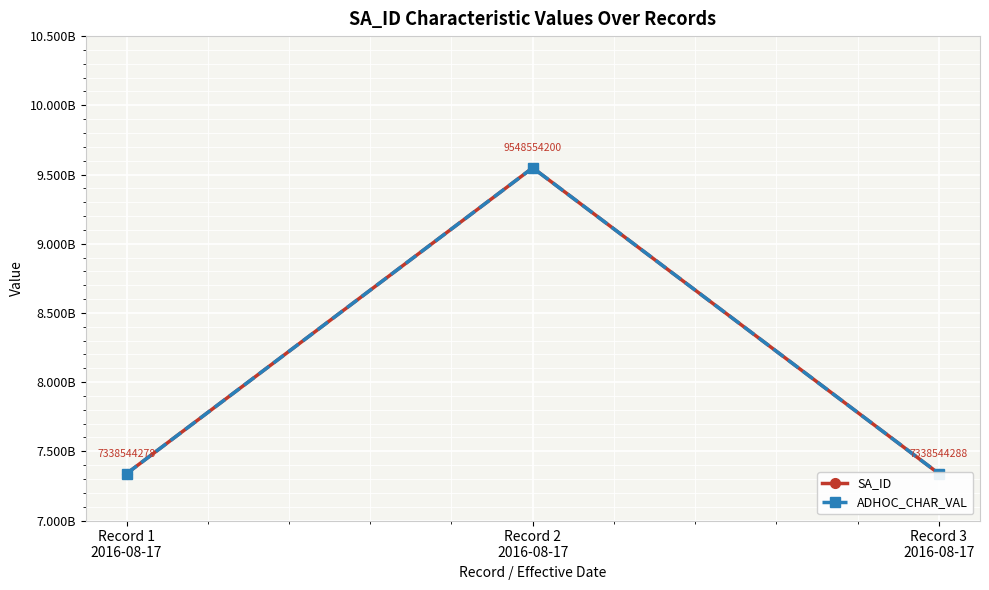

Is the value of SA_ID at Record 1
2016-08-17 greater than the value of ADHOC_CHAR_VAL at Record 2
2016-08-17?

No